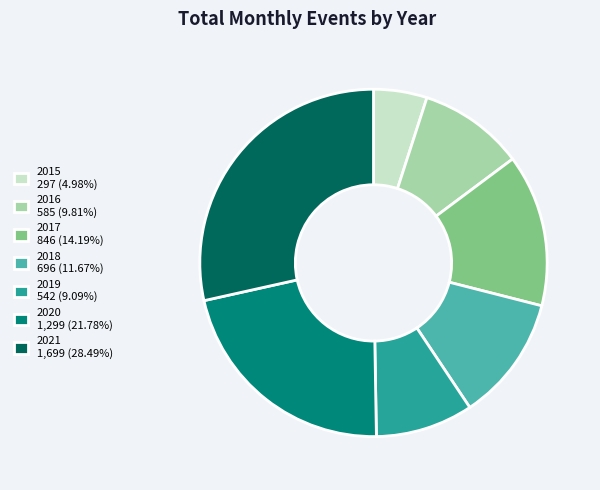

Combined, do 2019 542 (9.09%) and 2015 297 (4.98%) account for over 50%?

No